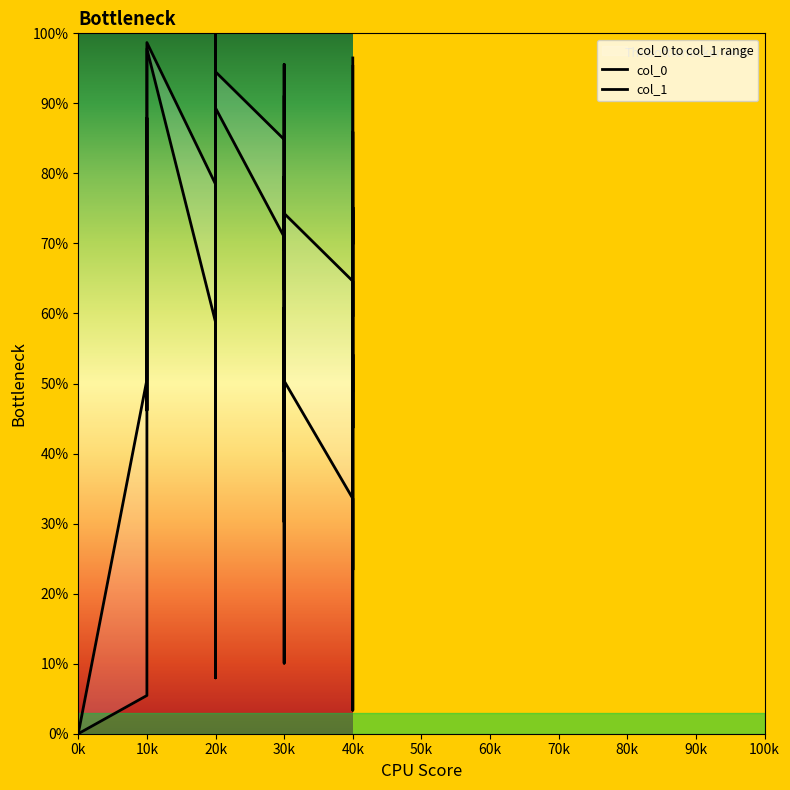

In col_1, how many points are higher than both neighbors (excluding endpoints)?

10